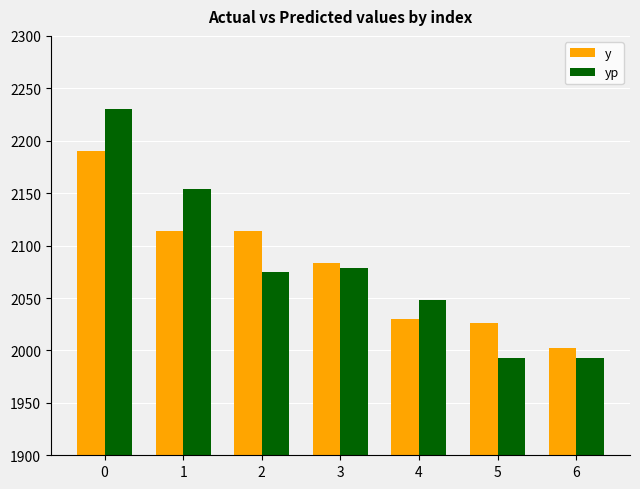

Rank the series by their maximum value, from highest to lowest.

yp, y